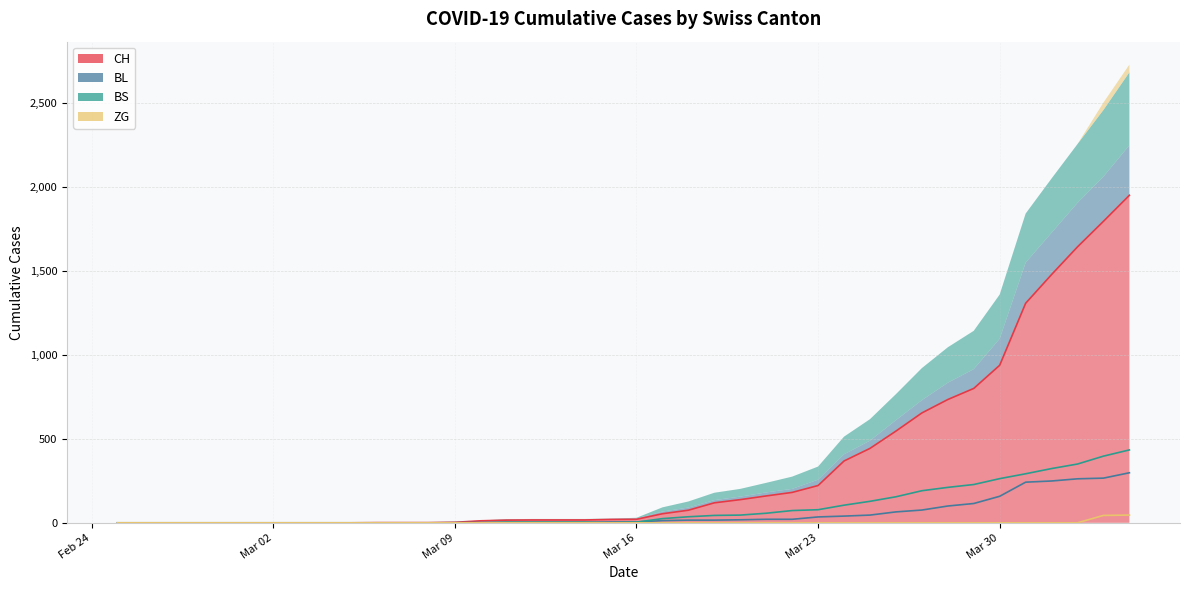

Reading left to right, list all the values displayed in this chart.

CH: 0	0	0	0	0	0	0	0	0	0	1	1	1	3	12	16	17	17	17	20	21	54	75	119	138	160	181	222	368	443	546	654	734	800	938	1307	1478	1643	1795	1950
BL: 0	0	0	0	0	0	0	0	0	0	0	0	0	1	2	2	2	2	2	5	5	13	16	16	18	21	21	35	40	46	65	76	100	115	158	242	249	262	266	298
BS: 0	0	0	0	0	0	0	0	0	0	0	0	0	0	0	4	4	4	4	0	4	25	36	44	46	57	73	78	105	128	155	191	211	228	263	292	323	350	397	434
ZG: 0	0	0	0	0	0	0	0	0	0	0	0	0	0	0	0	0	0	0	0	0	0	0	0	0	0	0	0	0	0	0	0	0	0	0	0	0	0	44	46